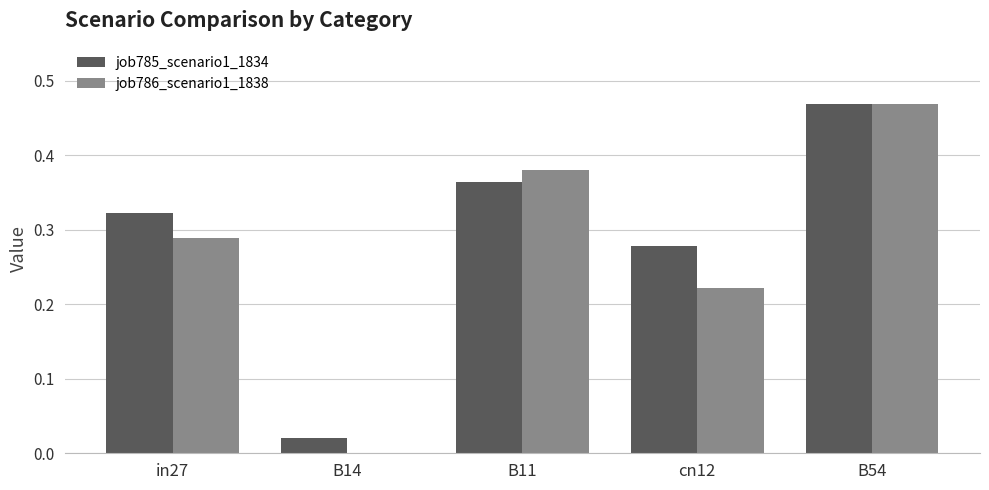

The value of job785_scenario1_1834 at B14 is 0.0. True or false?

True